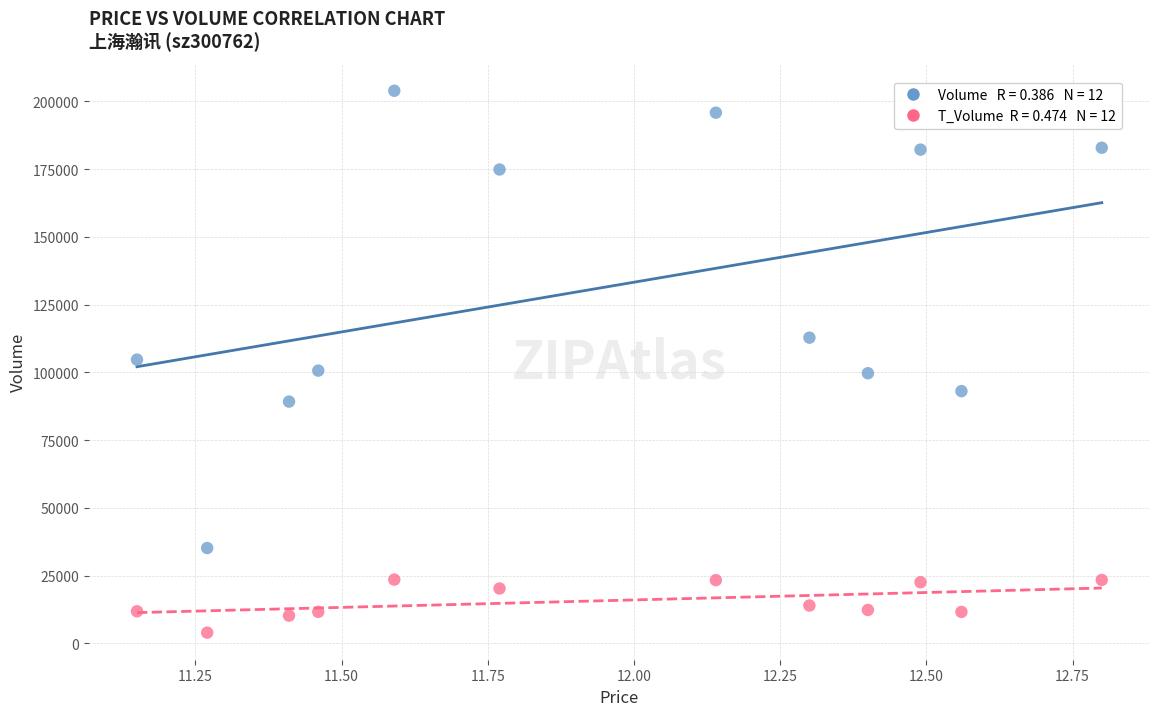

Across all data points, what is the range of Y values (max minus min)?

199913